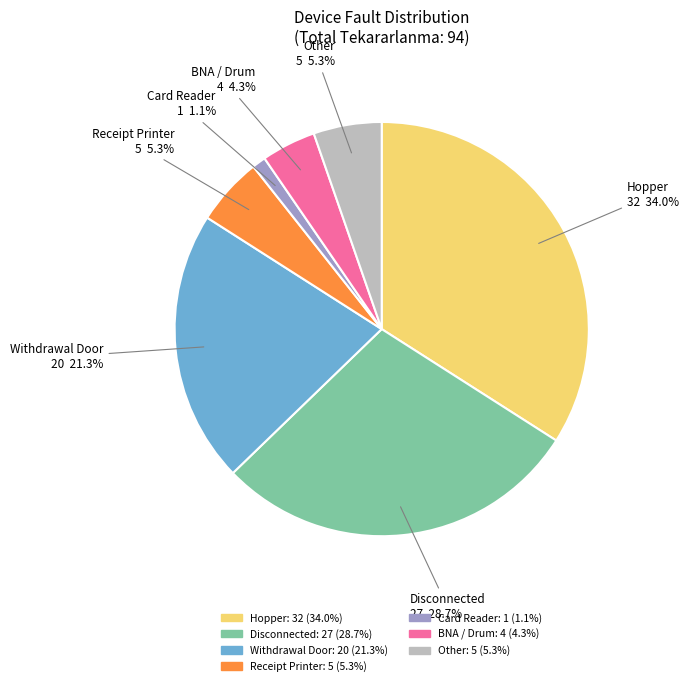

Is the sum of BNA / Drum and Withdrawal Door greater than half?

No